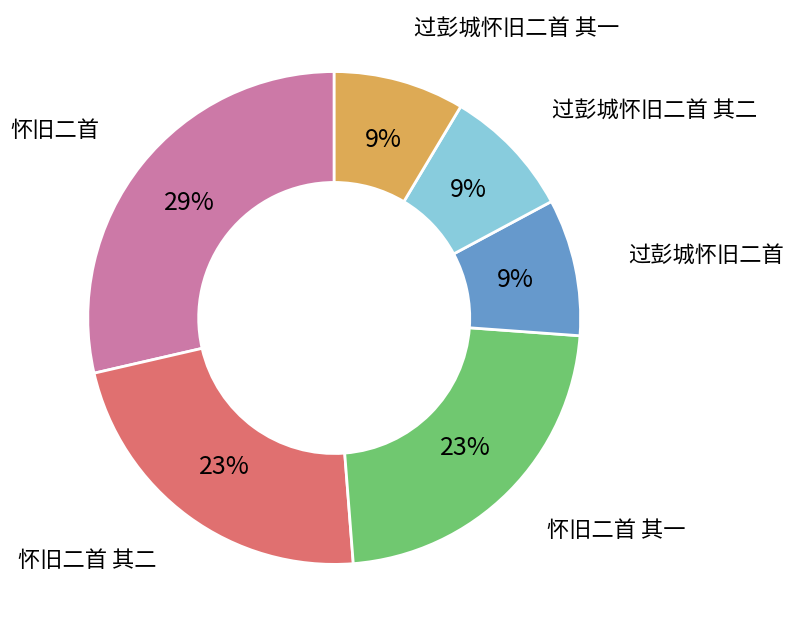

Is 过彭城怀旧二首 其二 the majority of the pie?

No